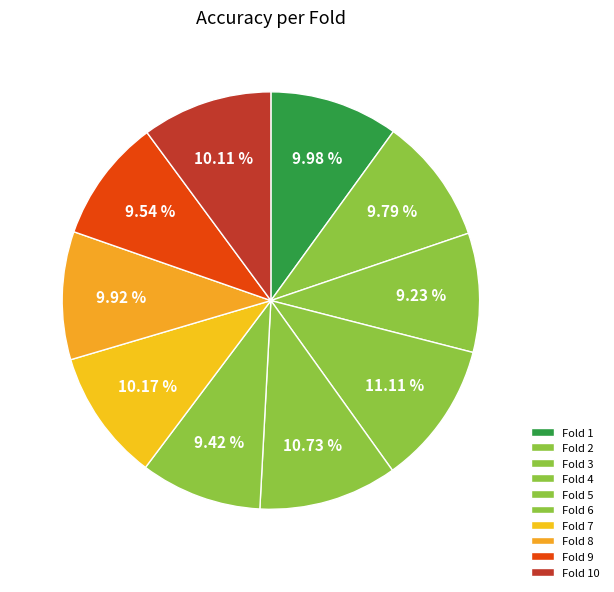

How much of the chart is everything except Fold 8?

90.1%